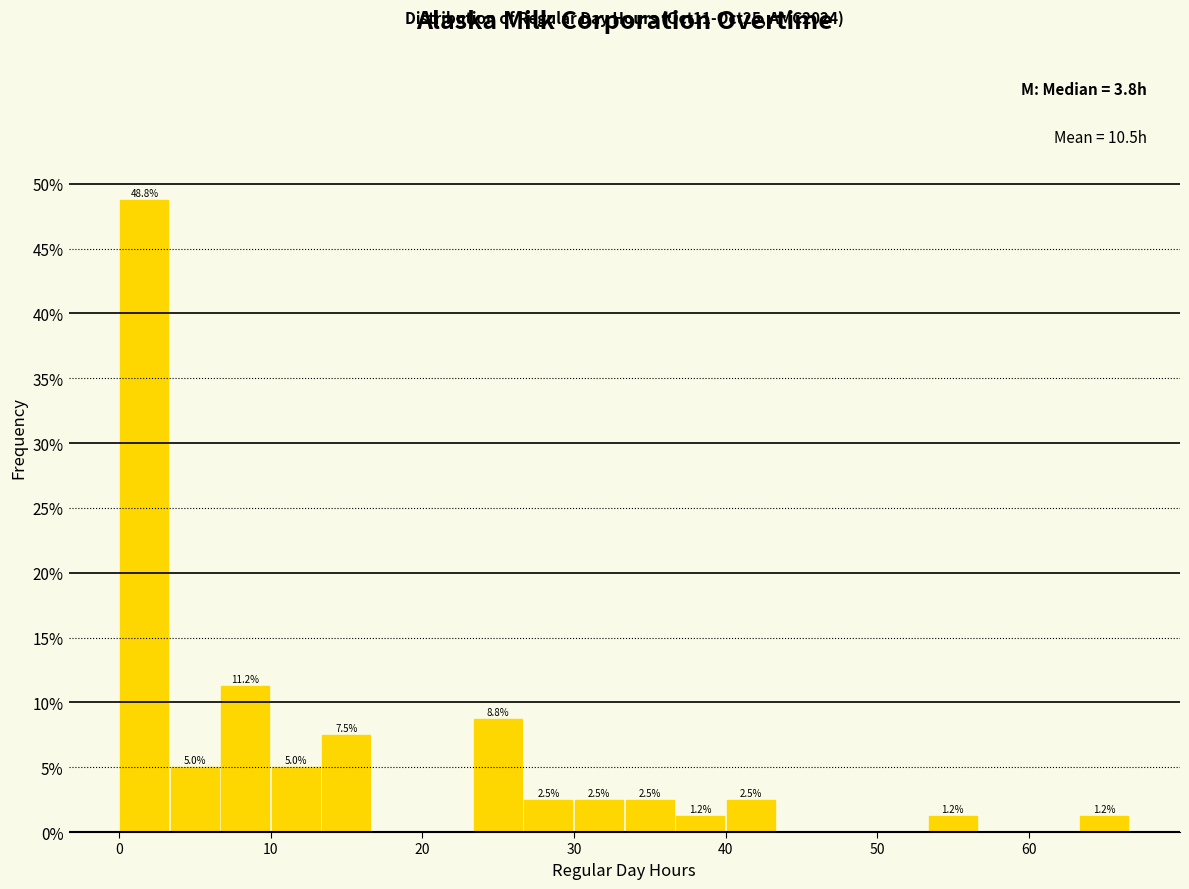

Read against the x-axis, roughly where is the centre of the tallest bar?

2